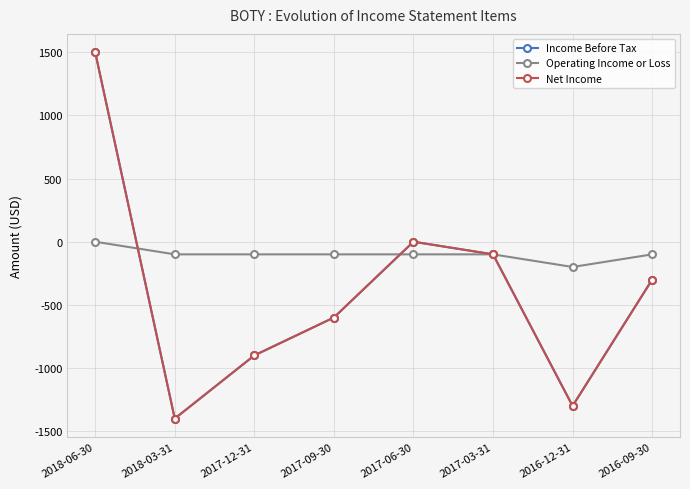

Between 2017-12-31 and 2016-12-31, which is larger?

2017-12-31